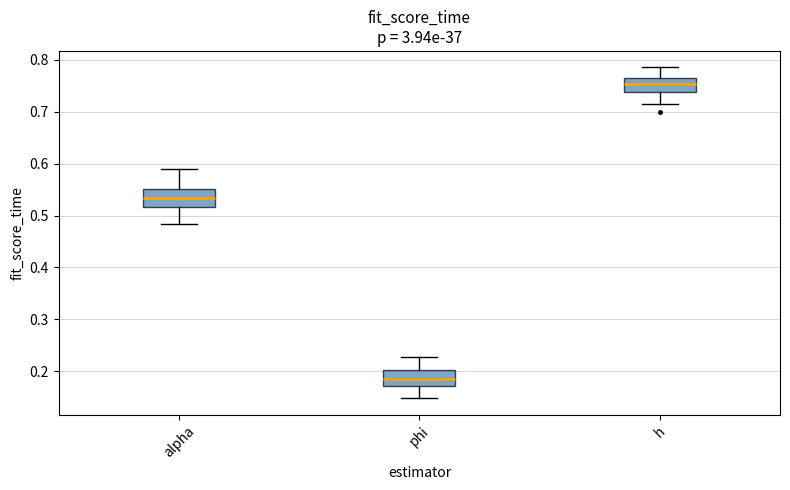

Reading left to right, transcribe this box plot: for each box, give where its median line is, the range the box spans, and where its two whiskers end, as read against the y-axis. The values are not printed on the chart, so give them approximately, as read against the axis.

alpha: median 0.53, box 0.52 to 0.55, whiskers 0.48 to 0.59
phi: median 0.19, box 0.17 to 0.20, whiskers 0.15 to 0.23
h: median 0.75, box 0.74 to 0.76, whiskers 0.72 to 0.79